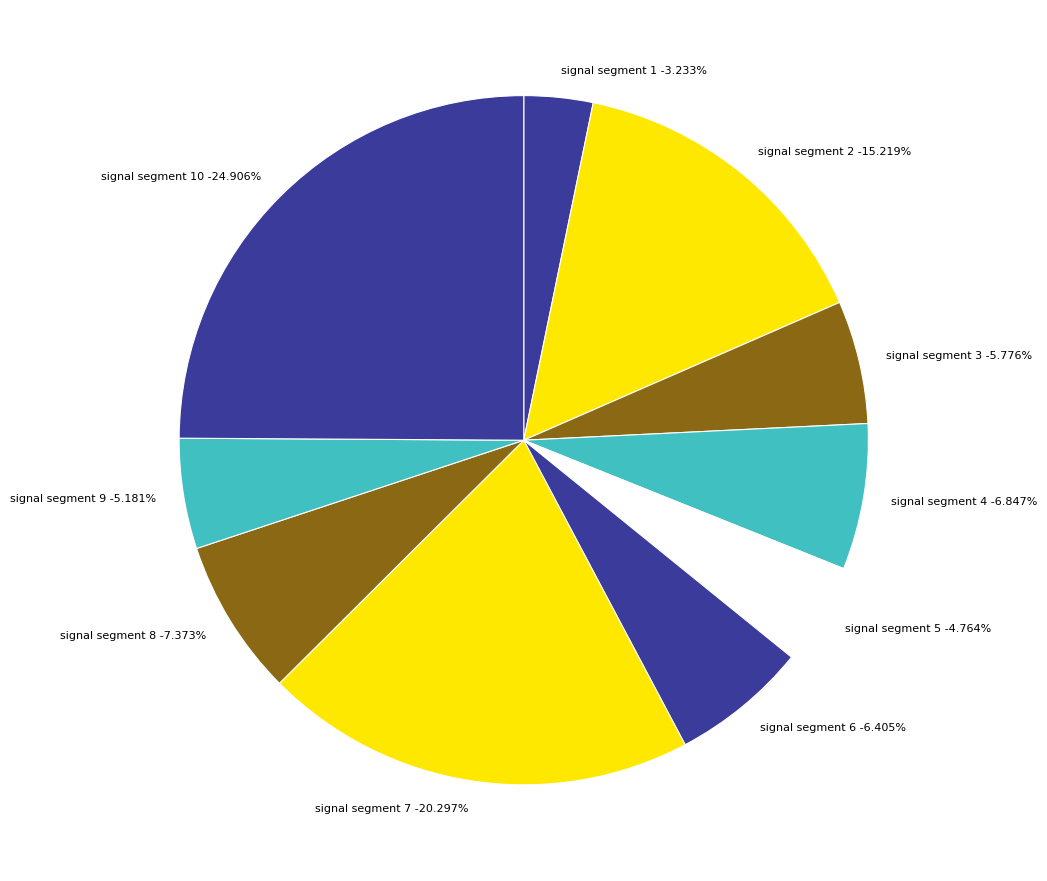

To the nearest percent, what is the average slice percentage?

10%